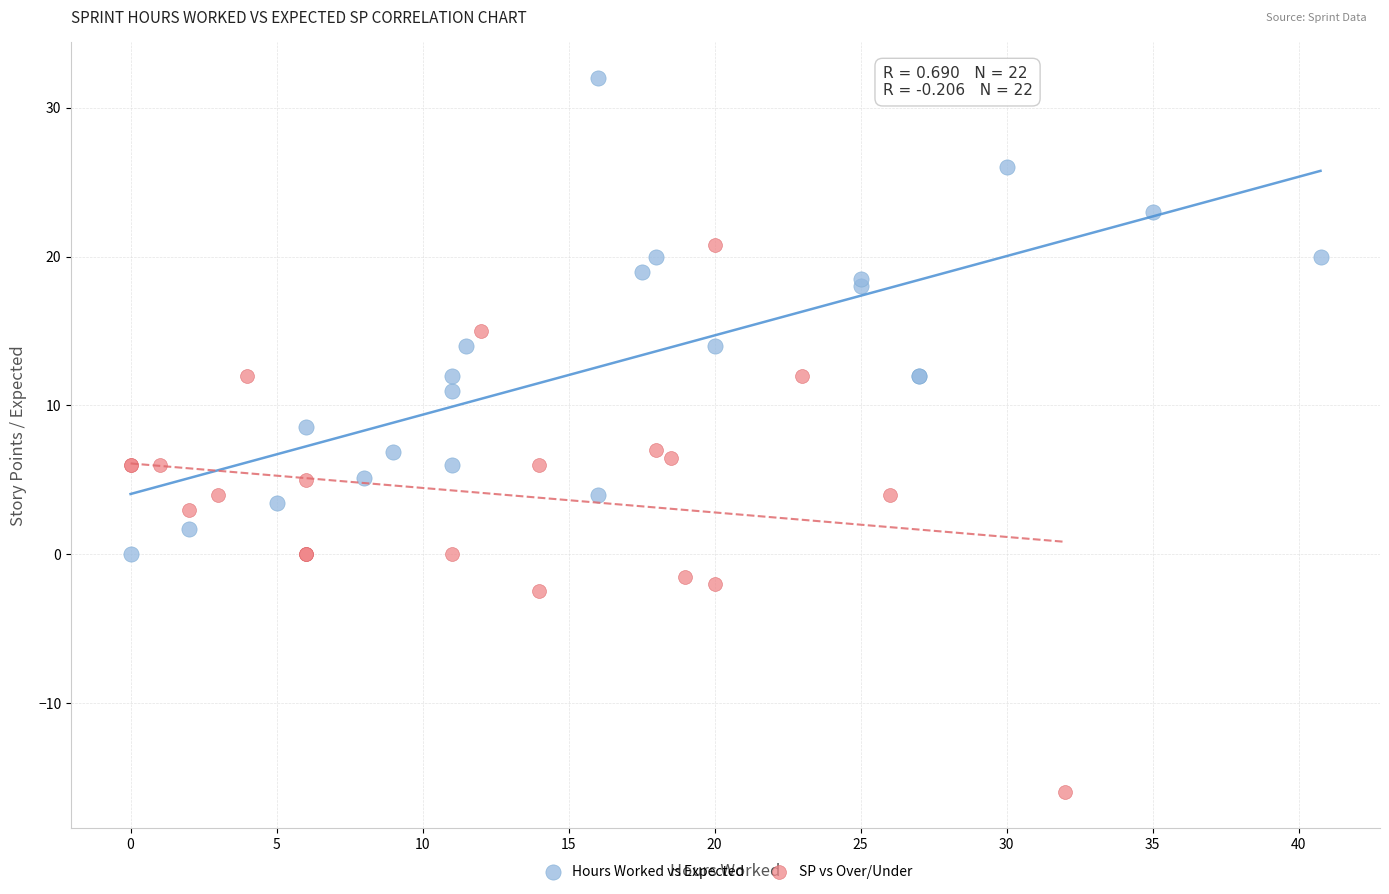

Which series reaches the minimum Y coordinate?

SP vs Over/Under